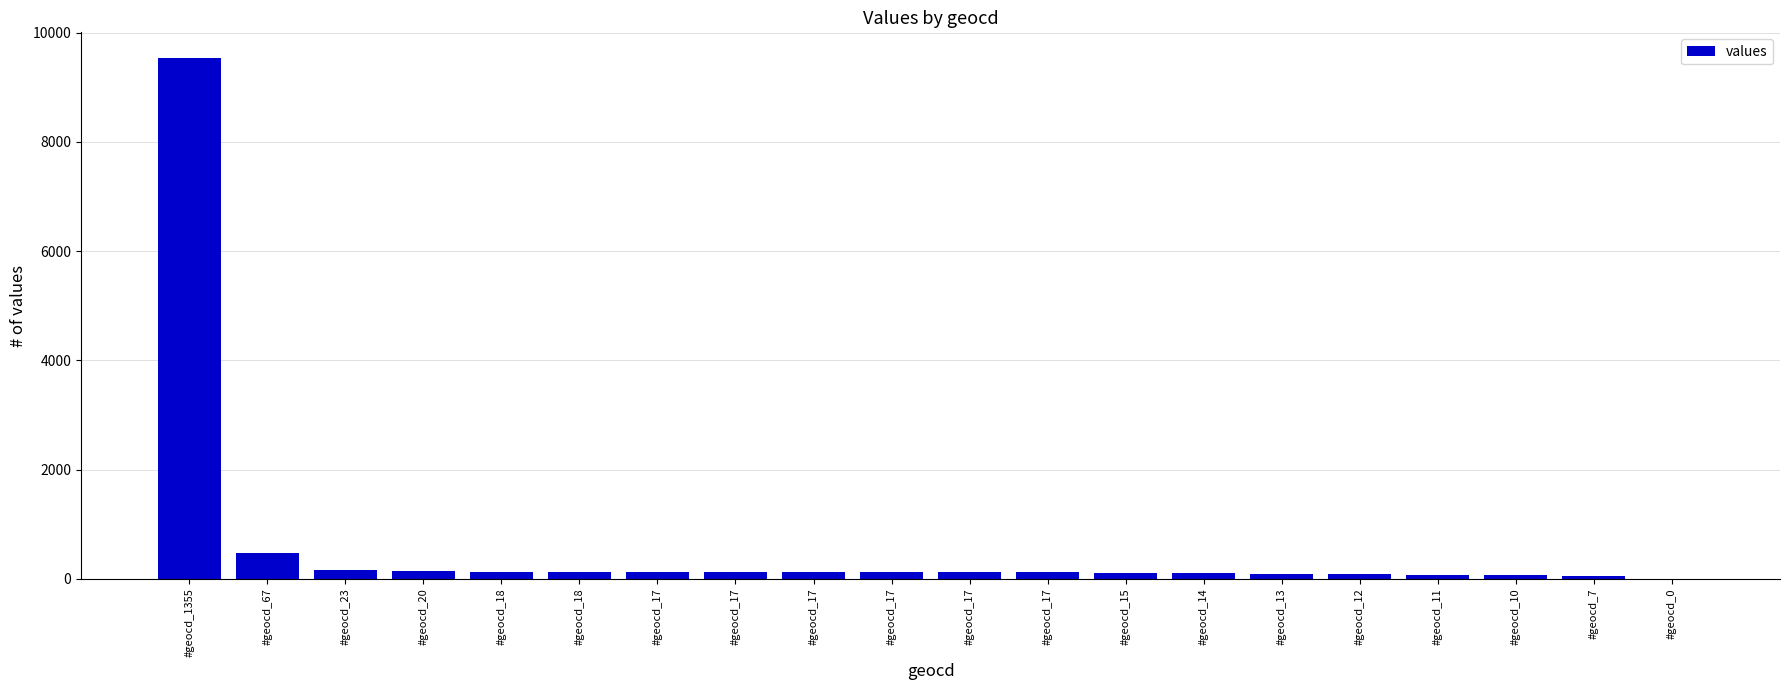

List the labels in order of value, smallest first.

#geocd_0, #geocd_7, #geocd_10, #geocd_11, #geocd_12, #geocd_13, #geocd_14, #geocd_15, #geocd_17, #geocd_17, #geocd_17, #geocd_17, #geocd_17, #geocd_17, #geocd_18, #geocd_18, #geocd_20, #geocd_23, #geocd_67, #geocd_1355